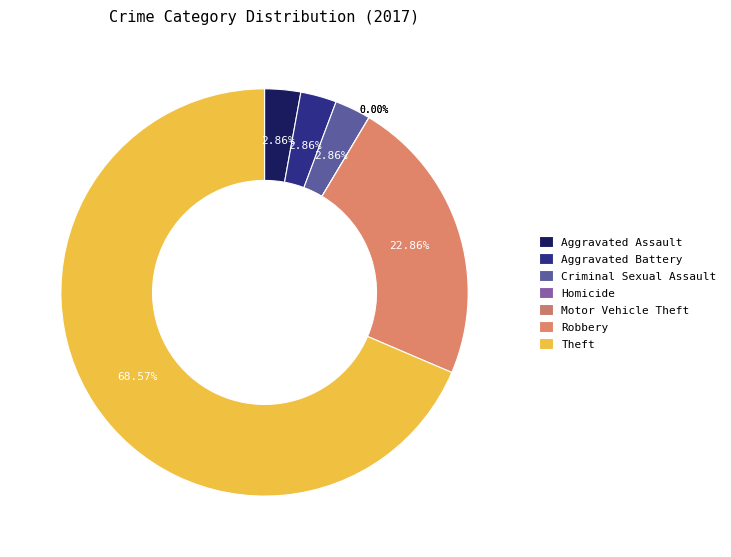

To the nearest percent, what is the combined percentage of Robbery and Theft?

91%